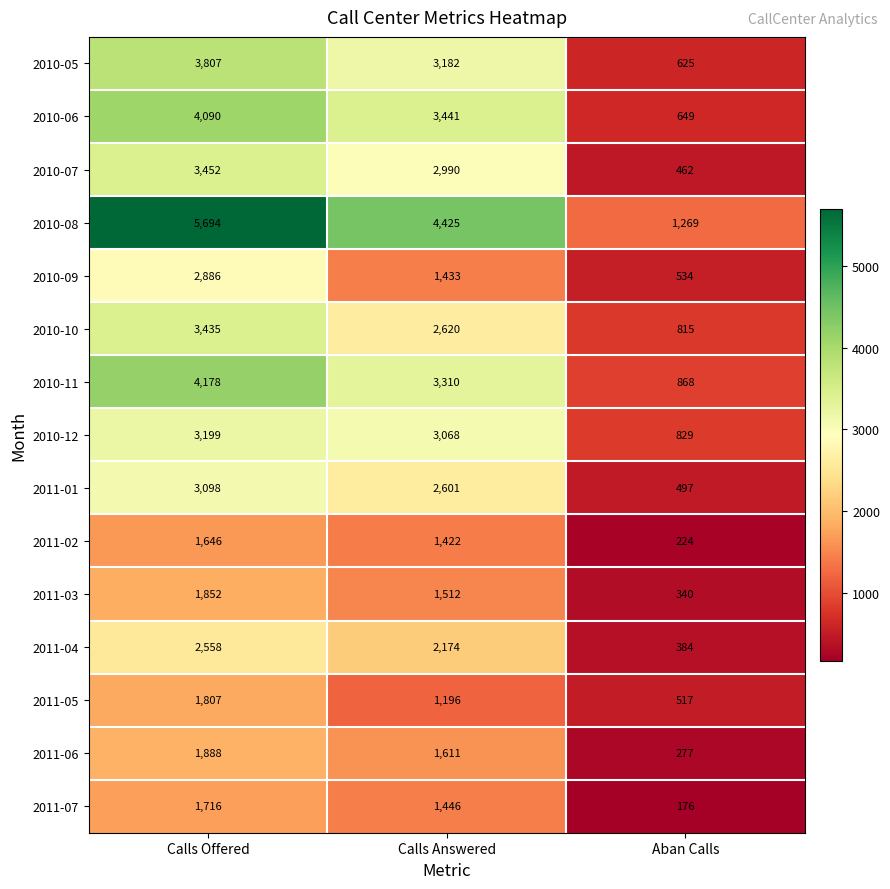

At which category is the sum across all series the highest?

Calls Offered